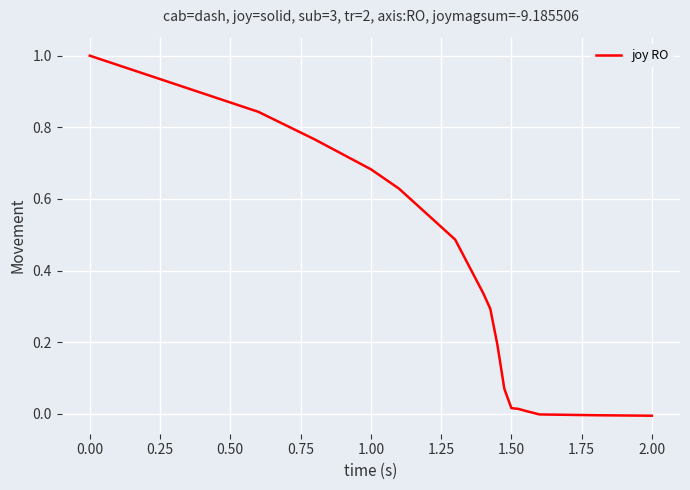

What is the maximum value shown in the chart?

1.0